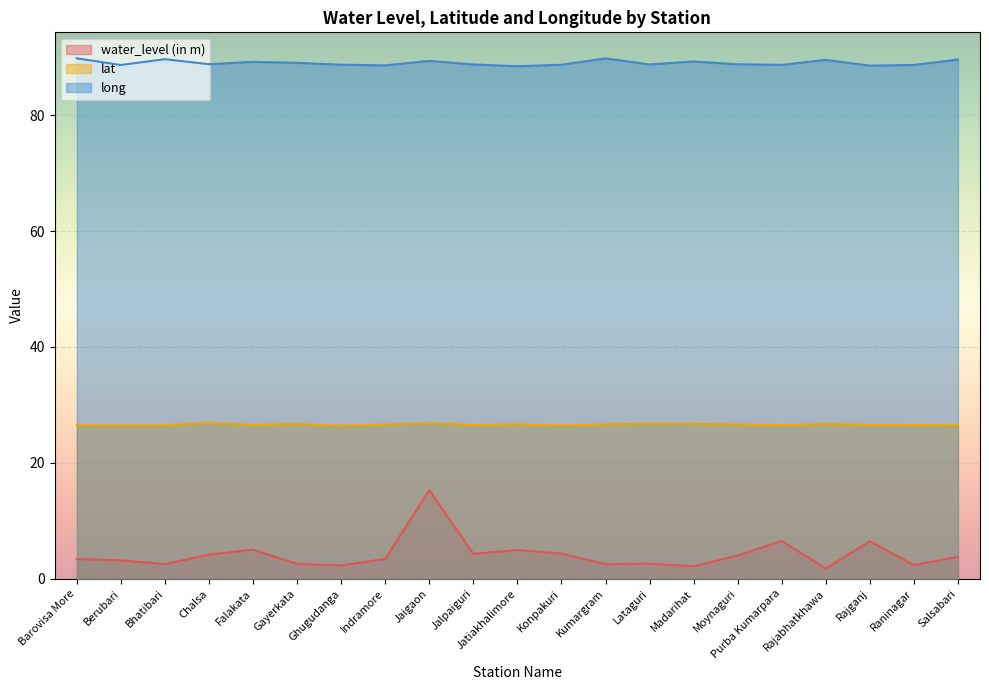

What is the lowest value of the water_level (in m) series?

1.8